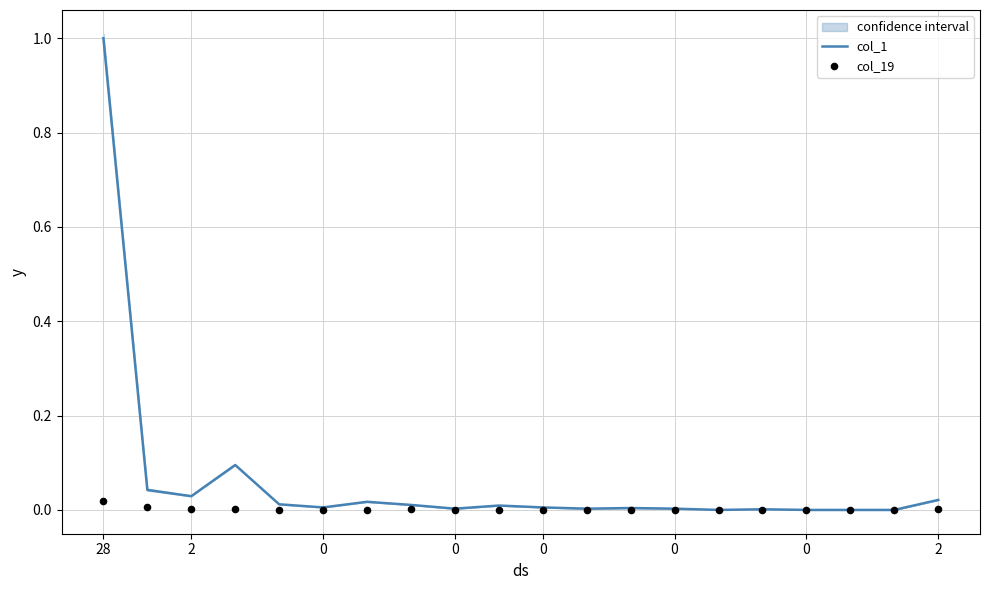

Which series reaches the minimum Y coordinate?

col_1